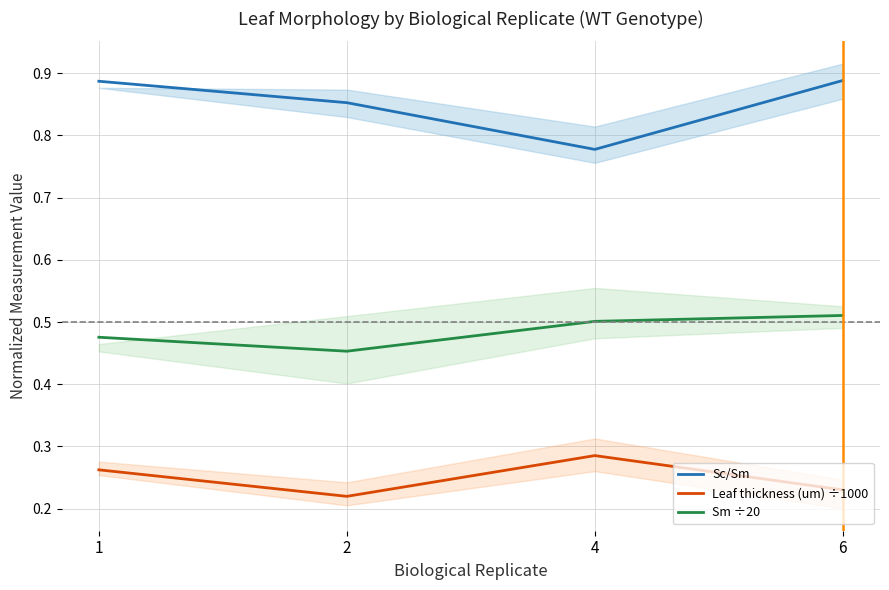

How many Sm ÷20 values are between 0 and 1?

4